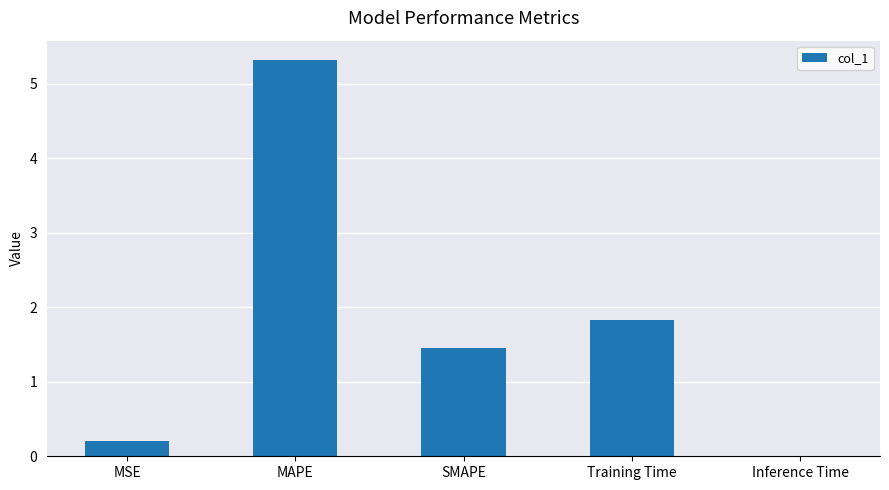

At which label does the data first exceed 1?

MAPE